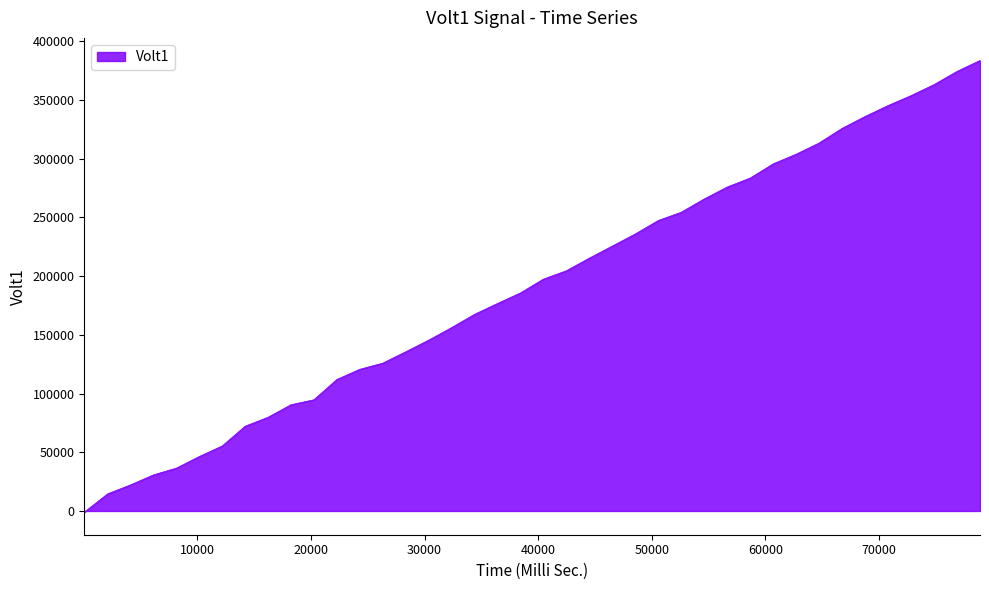

What is the difference between the maximum and minimum values?

384643.3